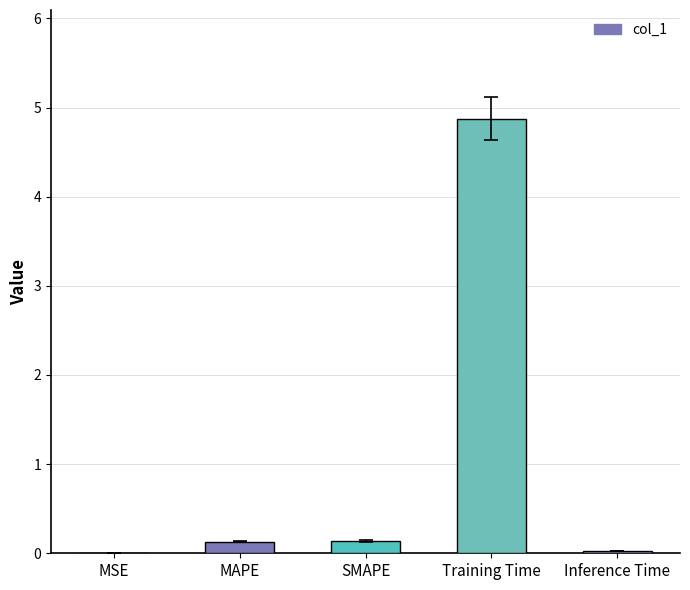

Which category has the highest value across all series?

Training Time